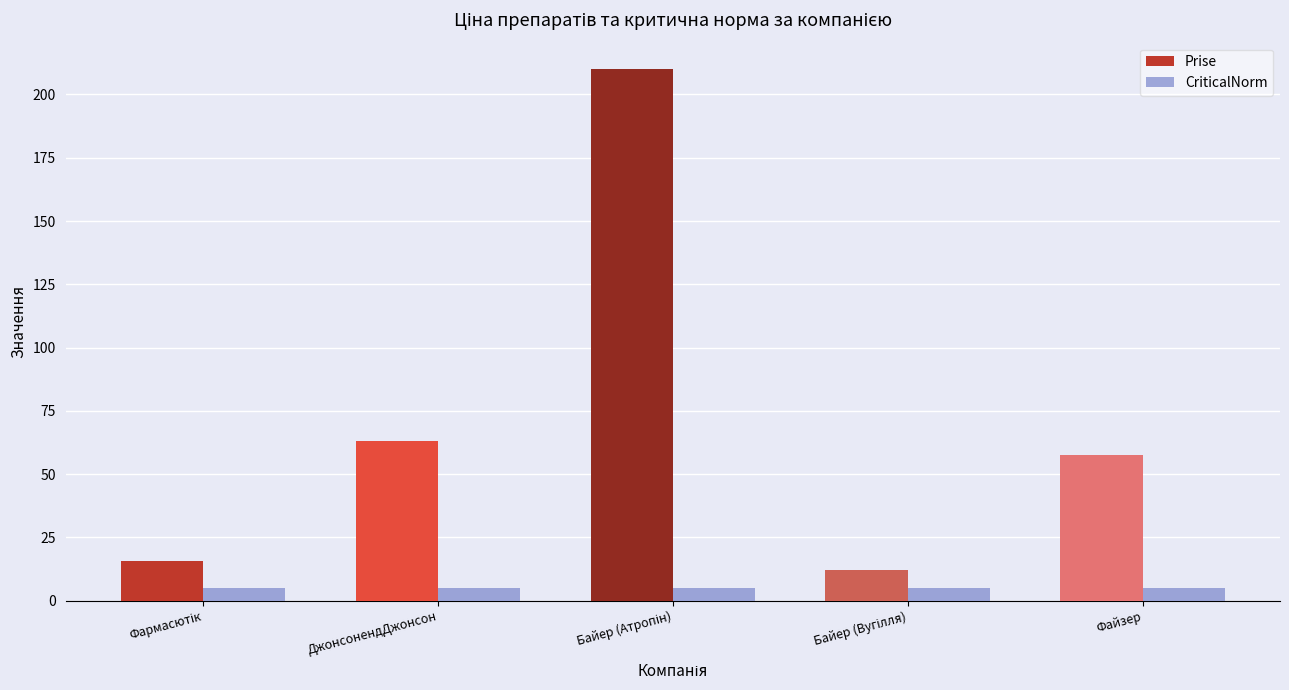

What is the lowest value of the CriticalNorm series?

5.0